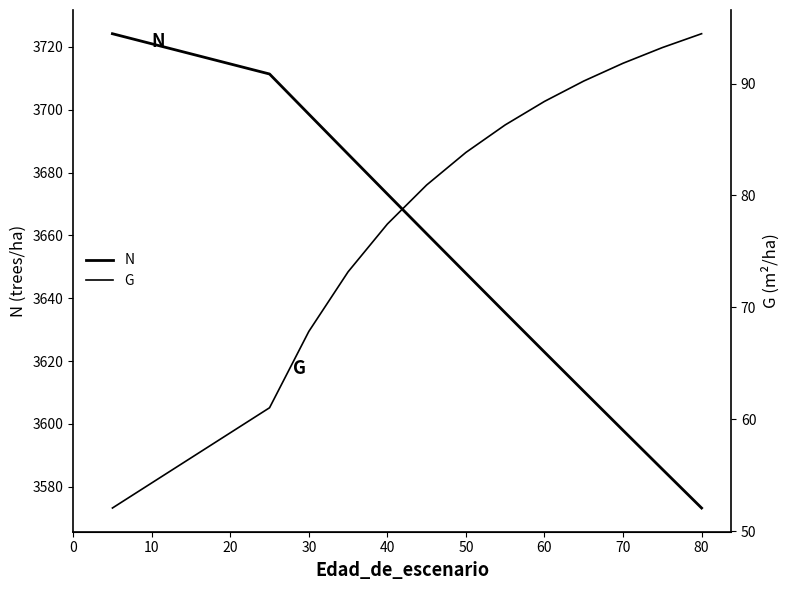

Which series has the largest range (max minus min)?

N